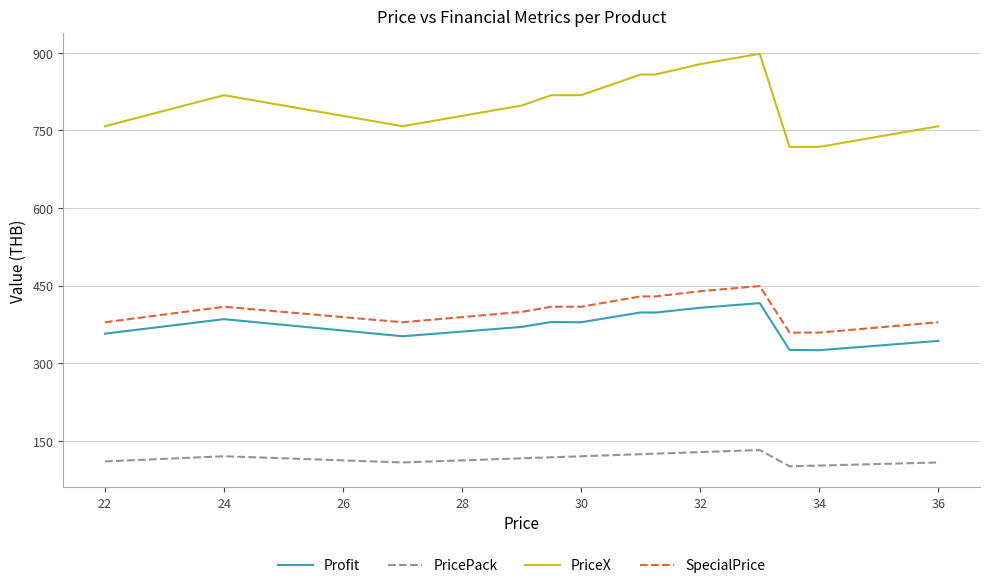

What is the lowest value of the PricePack series?

100.5